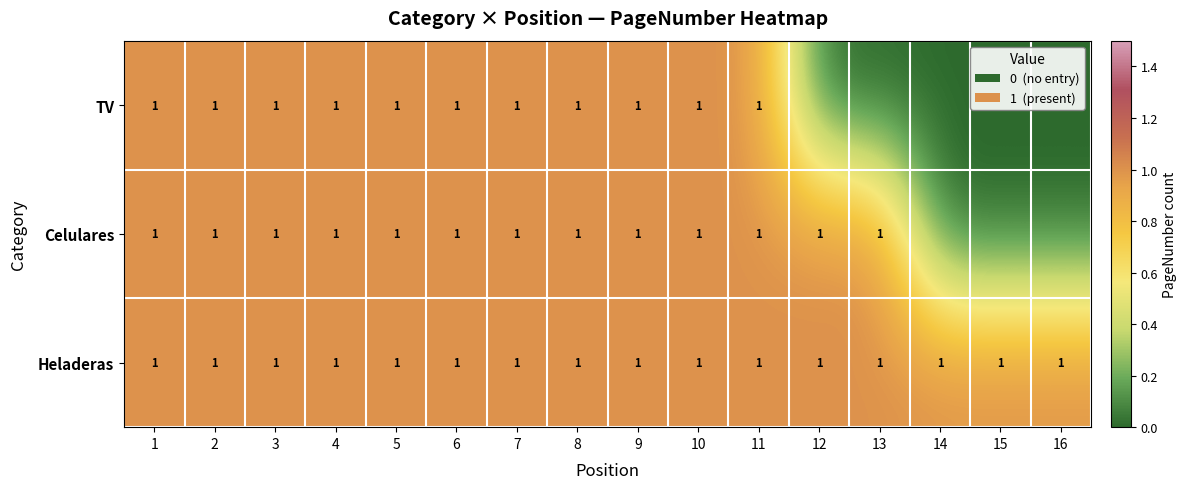

What is the maximum value for Heladeras?

1